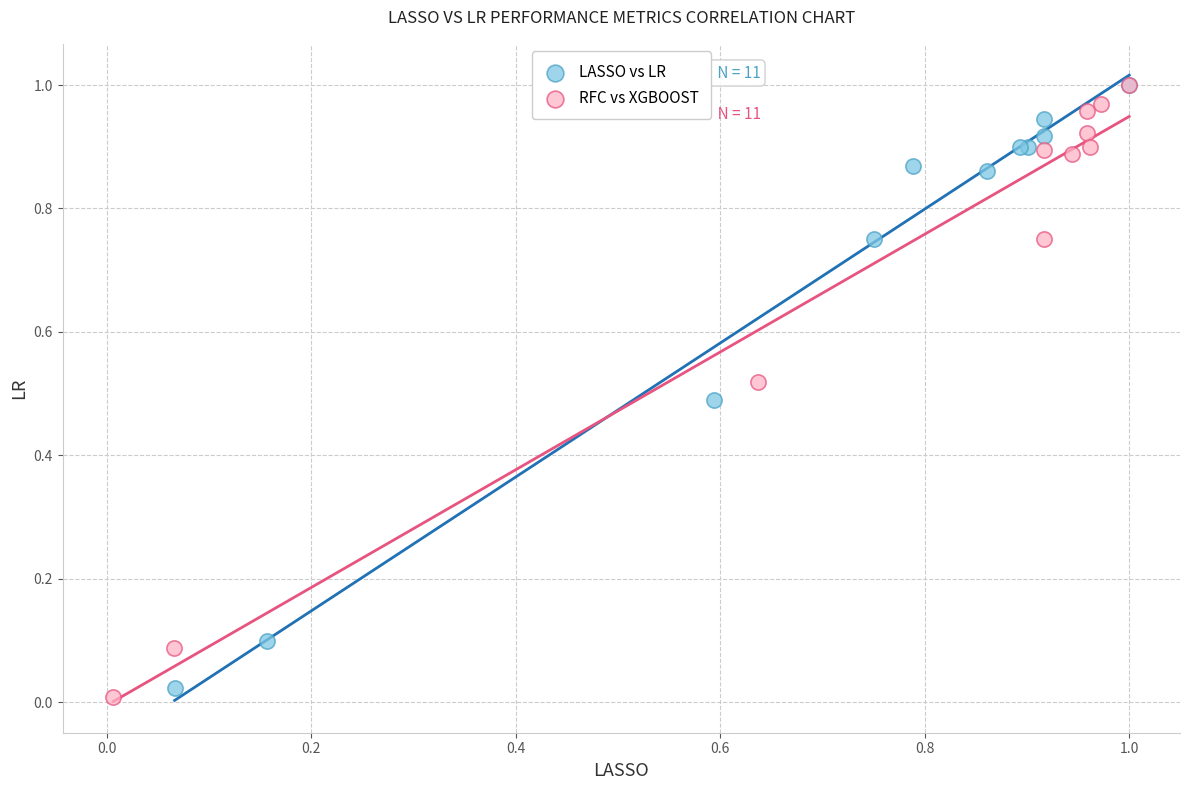

What are all the series names shown in the legend?

LASSO vs LR, RFC vs XGBOOST